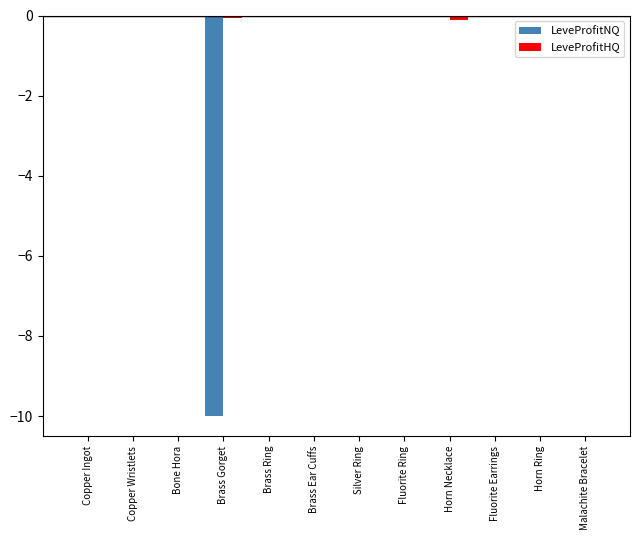

Between Brass Gorget and Fluorite Earrings, which series saw the biggest shift?

LeveProfitNQ